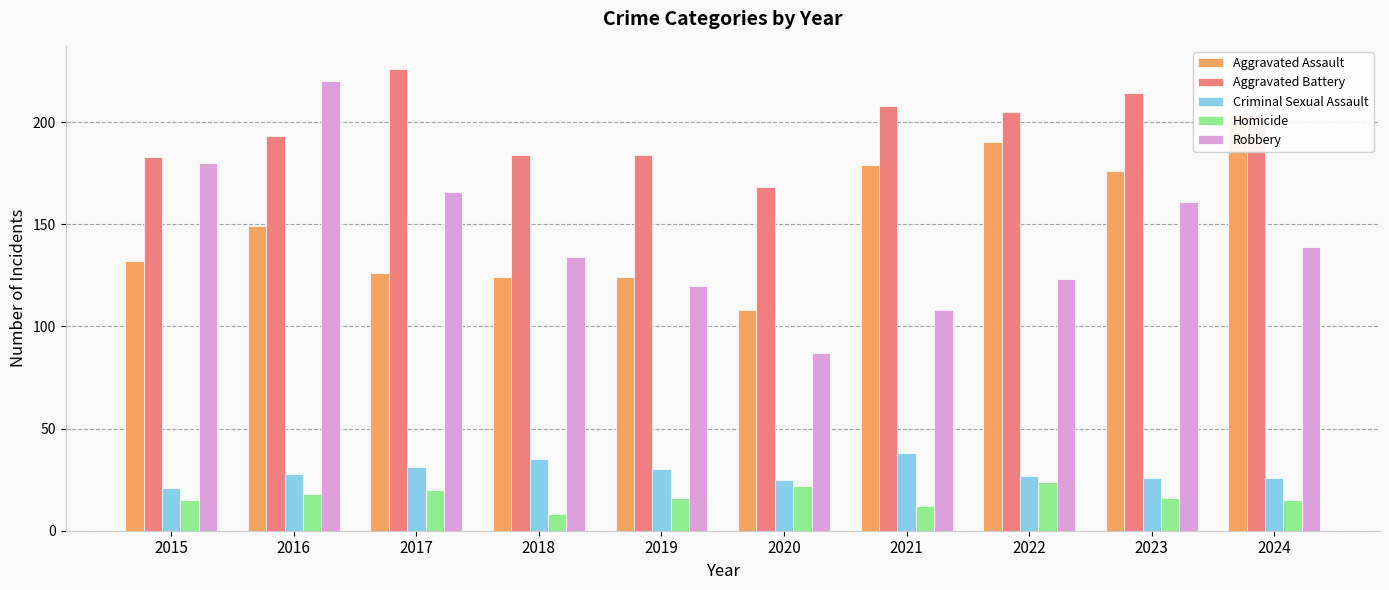

Reading left to right, extract all data points from this chart.

Aggravated Assault: 132	149	126	124	124	108	179	190	176	203
Aggravated Battery: 183	193	226	184	184	168	208	205	214	203
Criminal Sexual Assault: 21	28	31	35	30	25	38	27	26	26
Homicide: 15	18	20	8	16	22	12	24	16	15
Robbery: 180	220	166	134	120	87	108	123	161	139